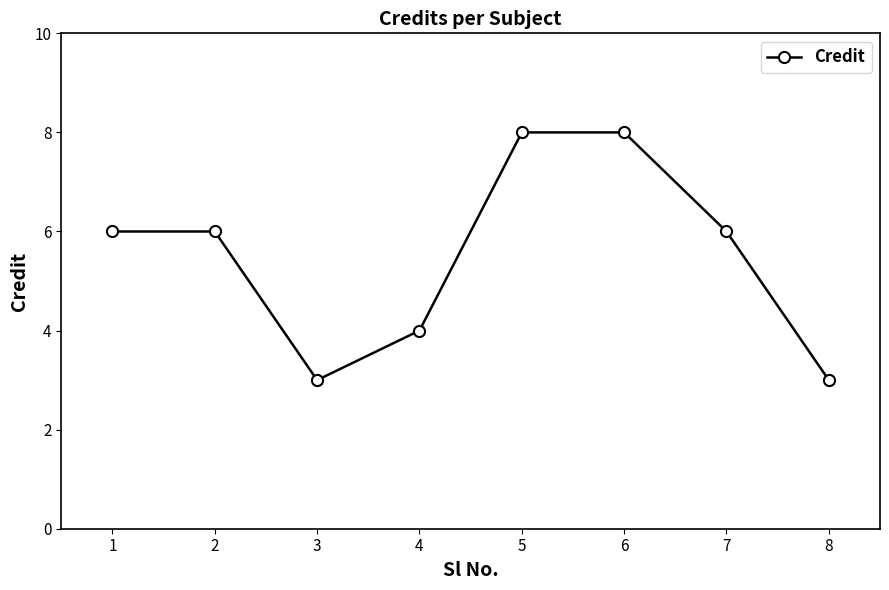

How many data points does each series have?

8